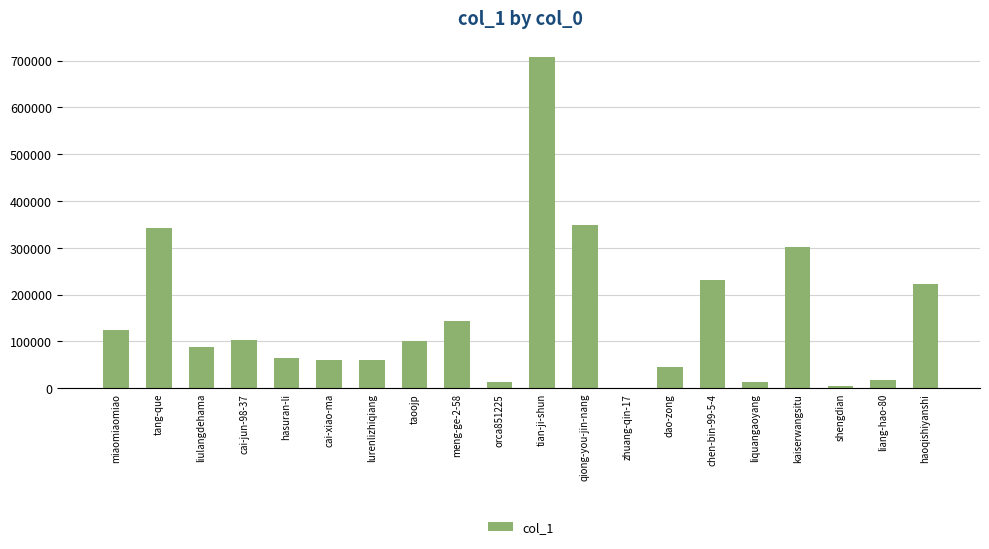

Approximately how many times larger is the value at cai-jun-98-37 compared to taoojp?

1.0